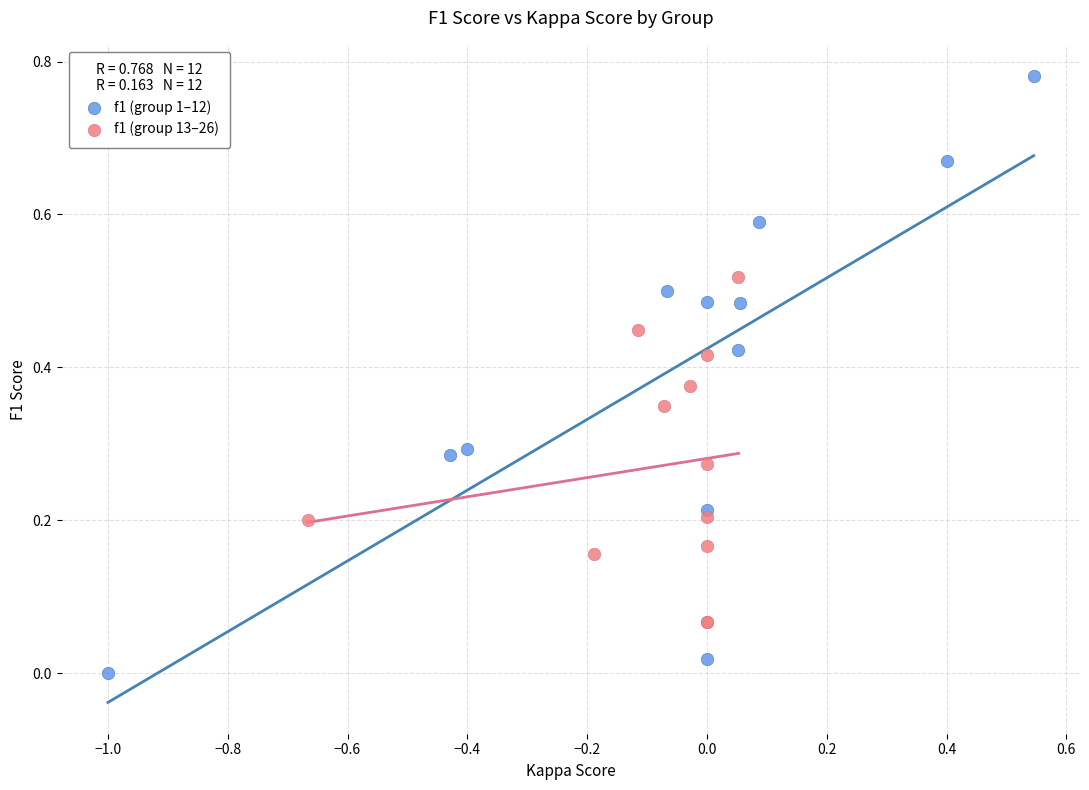

Which series reaches the maximum Y coordinate?

f1 (group 1–12)